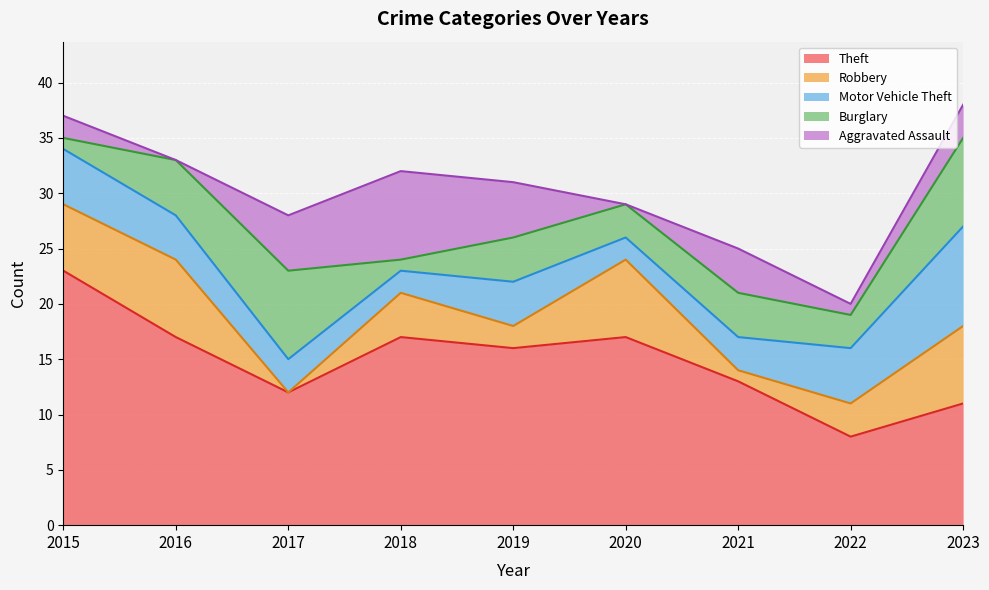

Is it true that Aggravated Assault equals 8 at 2019?

False